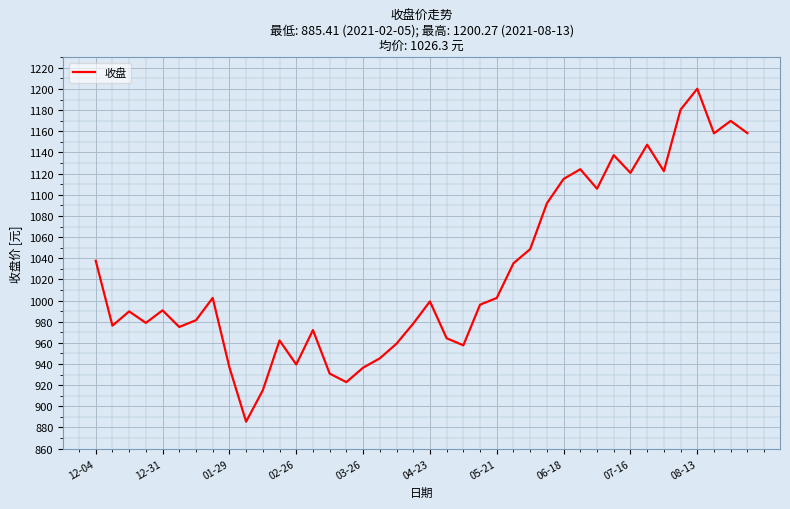

What is the smallest value displayed?

885.4